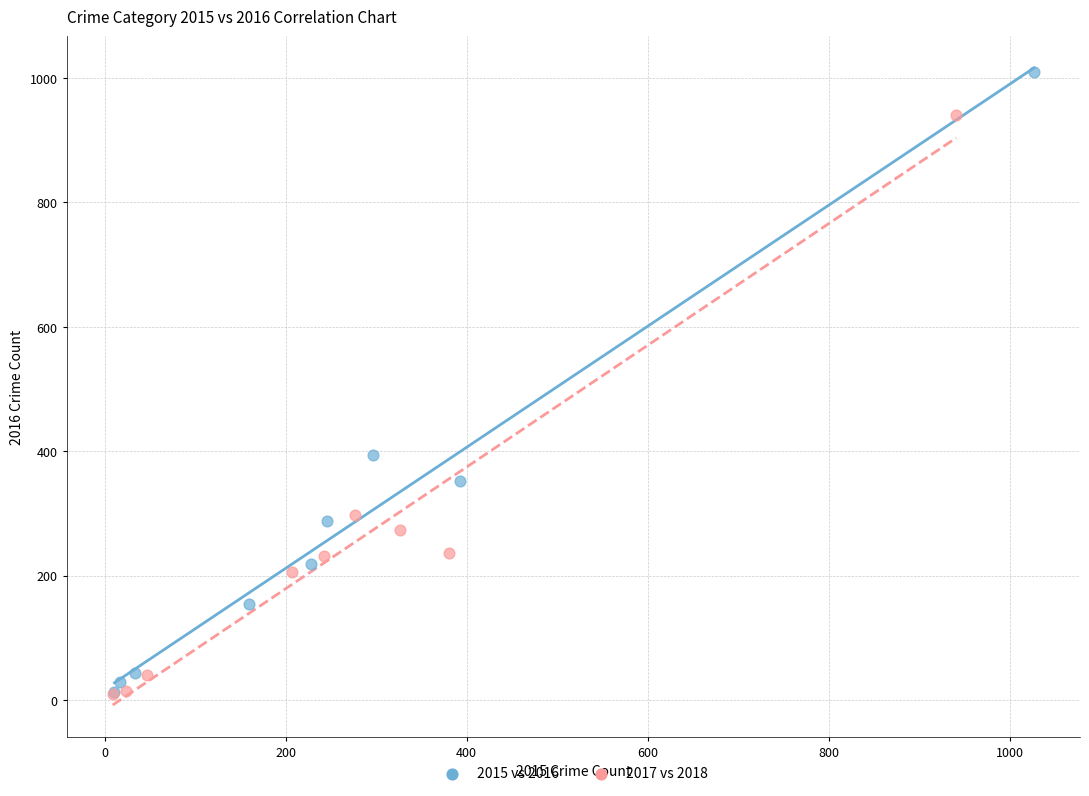

Which series contains the highest Y value?

2015 vs 2016